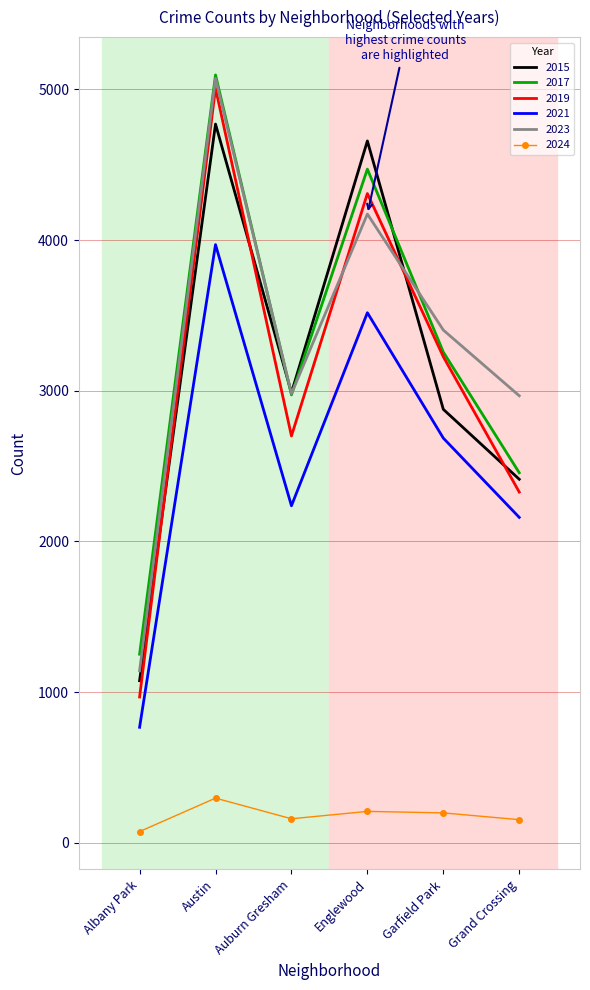

Which series changed the most between Garfield Park and Grand Crossing?

2019